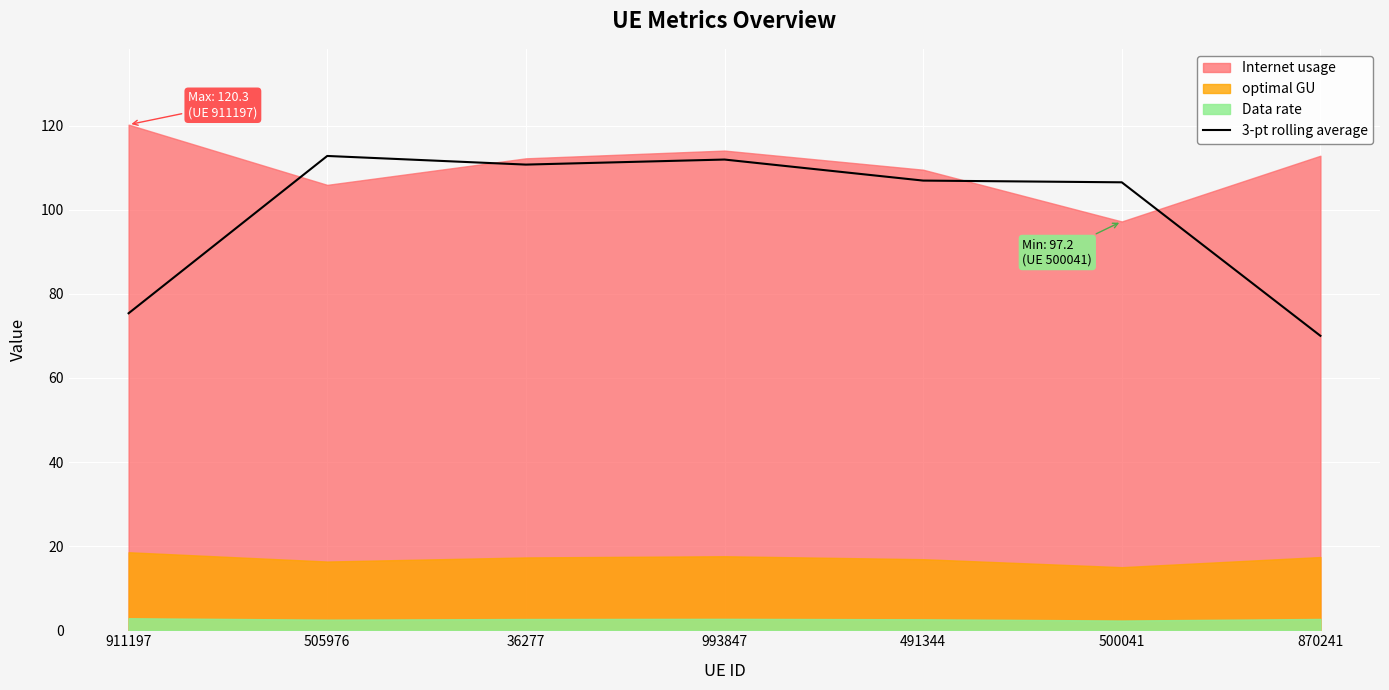

At which label does 3-pt rolling average reach its minimum?

870241